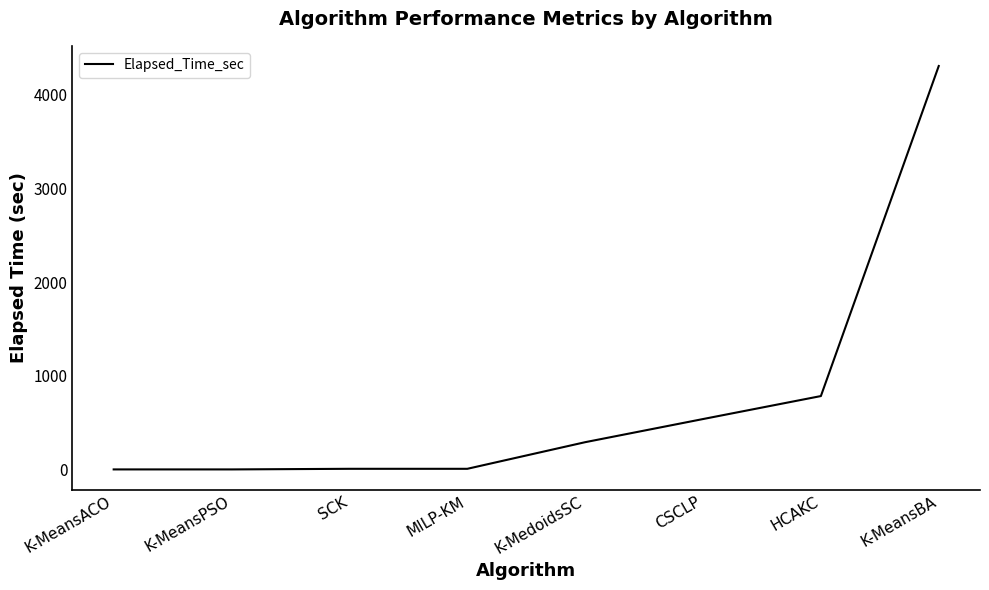

What is the average value?

741.5